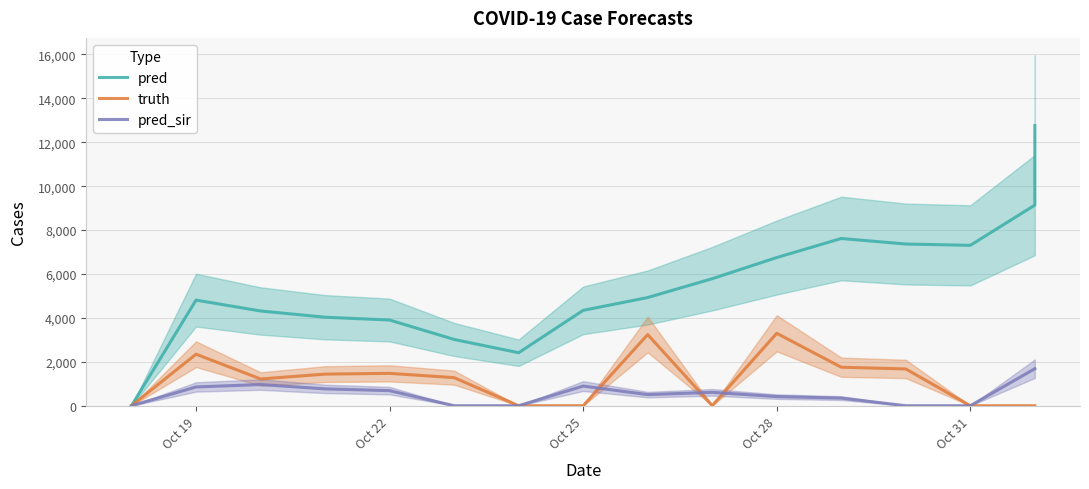

How many values in the pred_sir series are below 506?

8